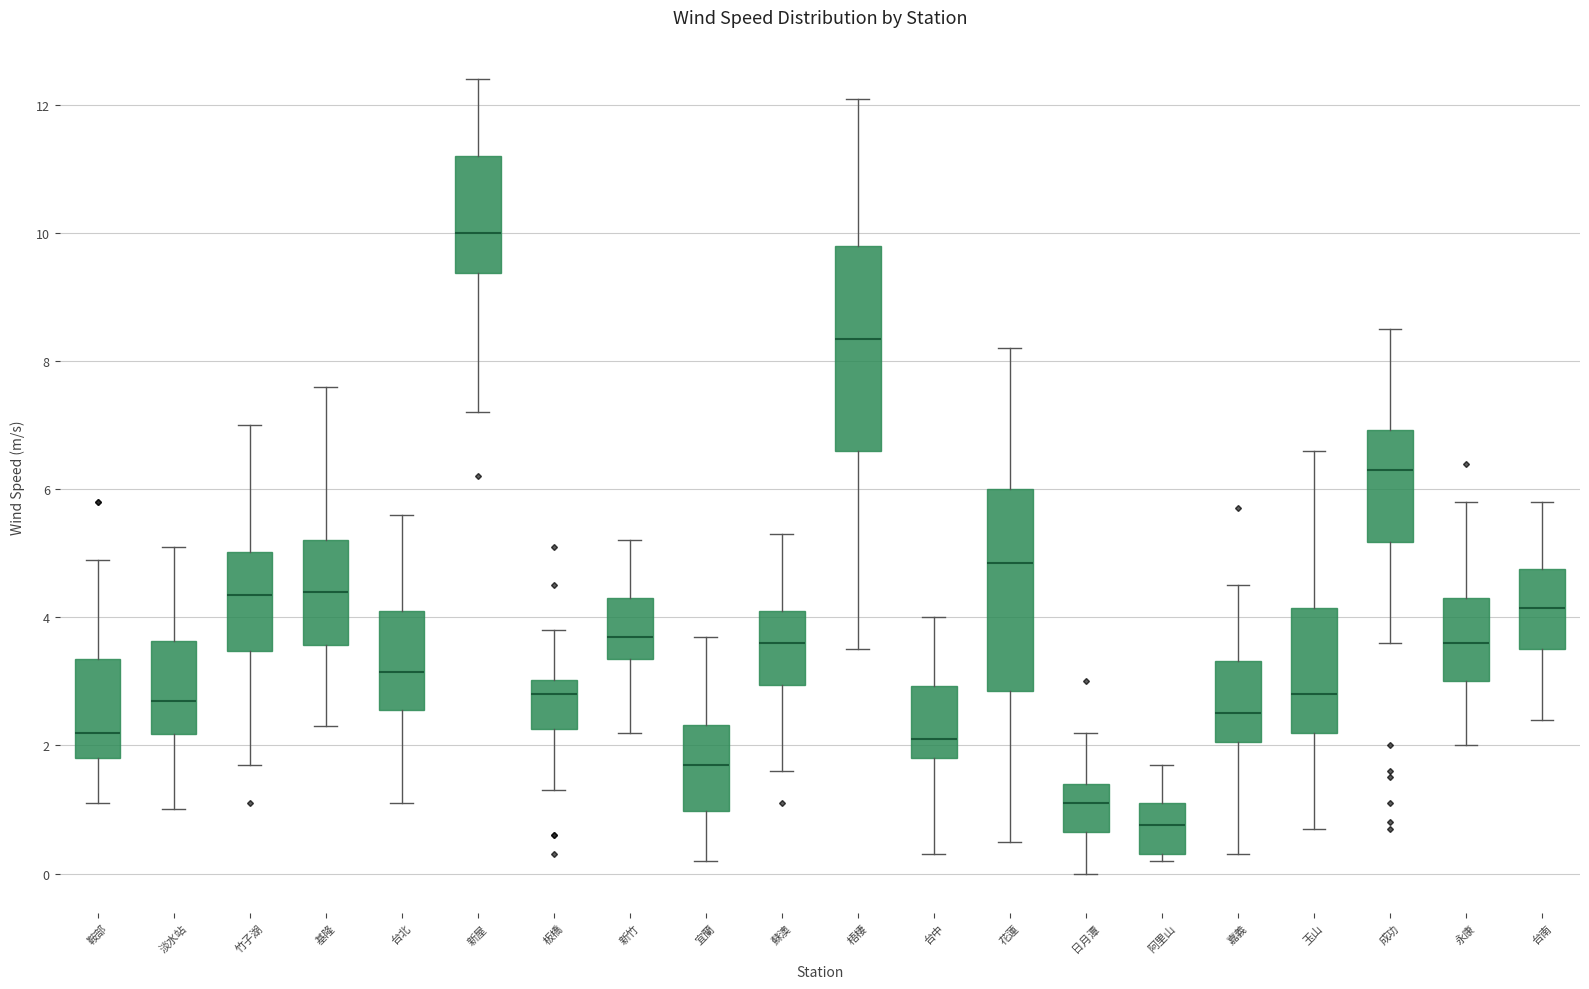

Which box has the highest median line?

新屋